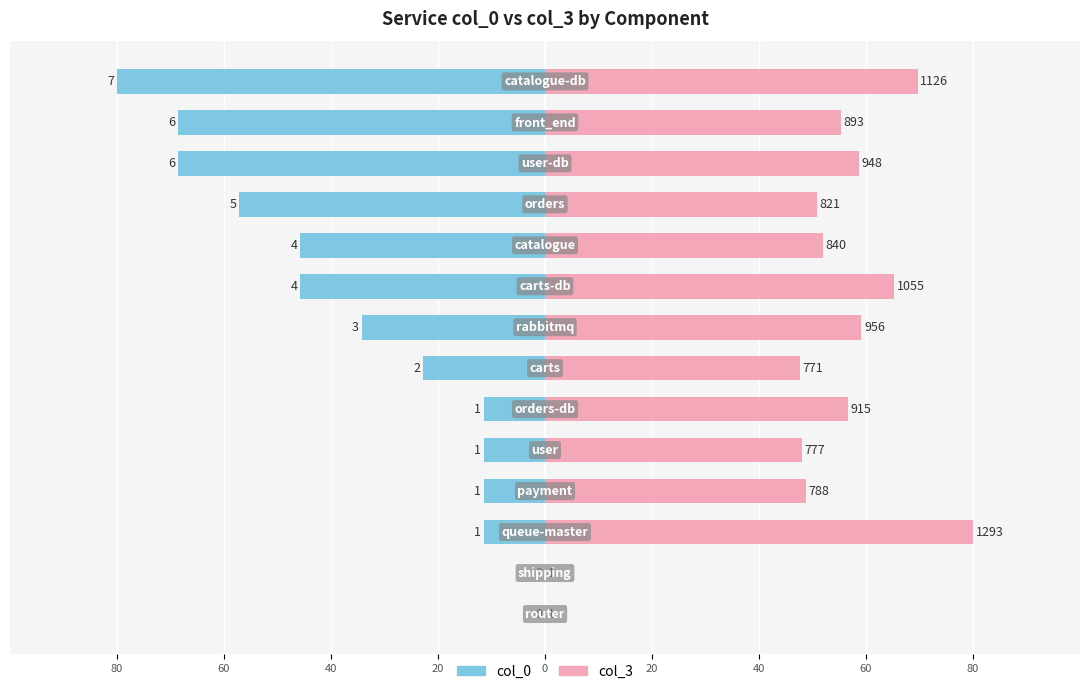

Are the bars horizontal?

Yes